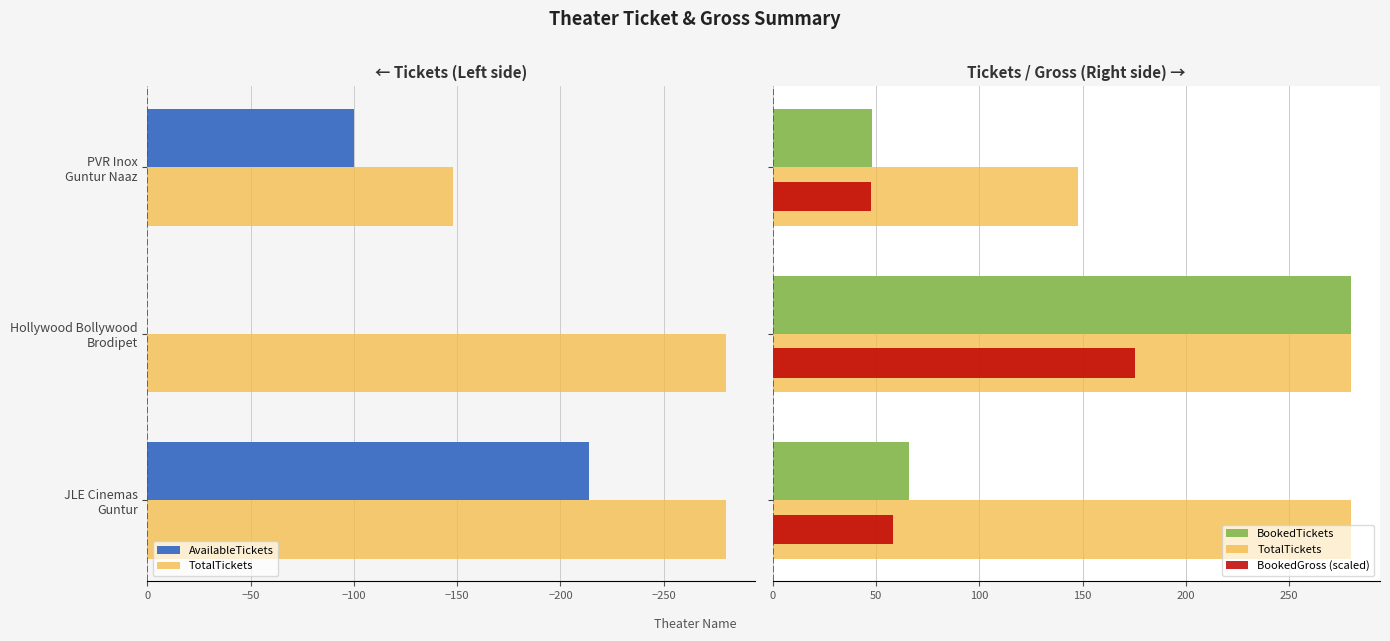

Reading right to left, list all the values displayed in this chart.

AvailableTickets: -100.0	0.0	-214.0
TotalTickets: 148.0	280.0	280.0
BookedTickets: 48.0	280.0	66.0
BookedGross (scaled): 47.8	175.2	58.4